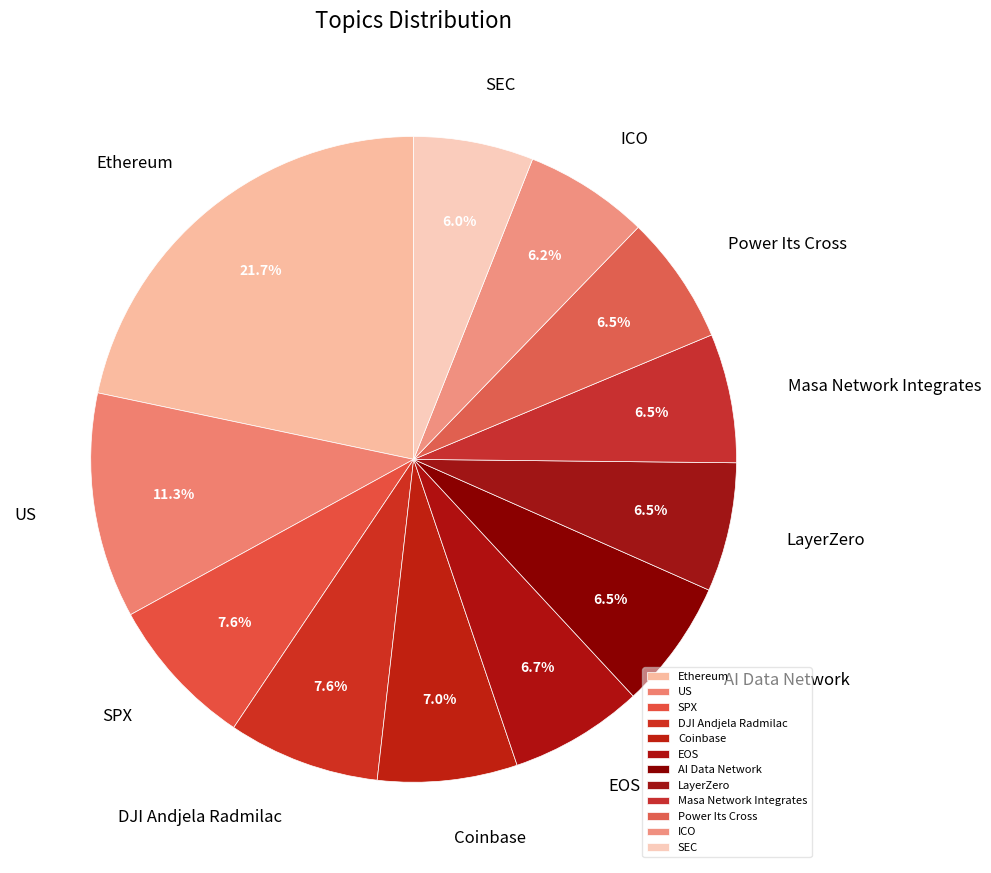

How many slices are in this pie chart?

12